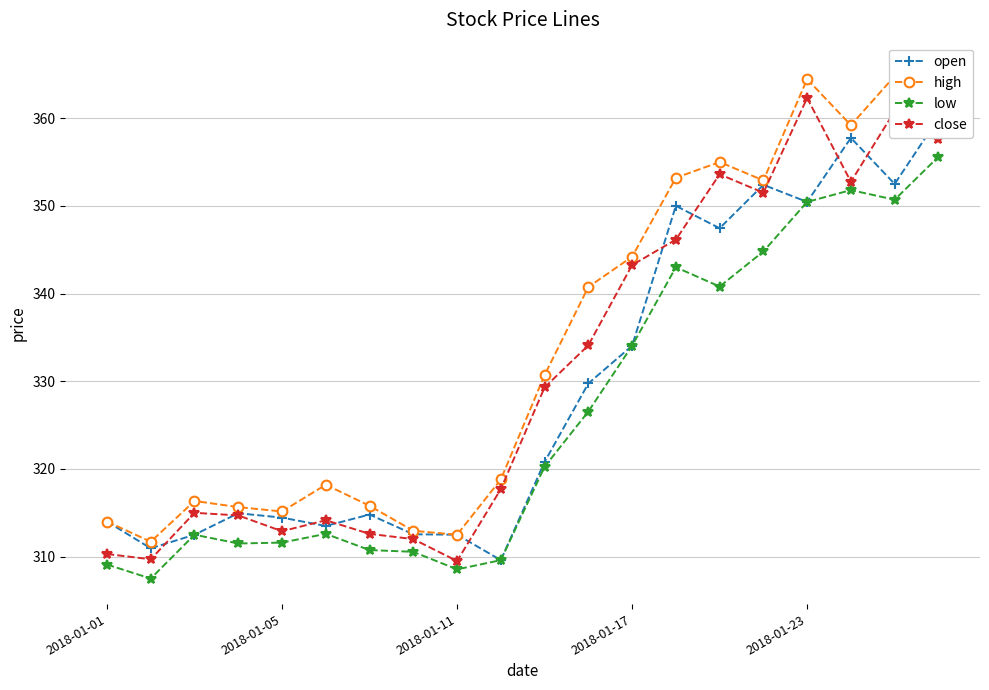

True or false: low has more than 0 points higher than both neighbors.

True